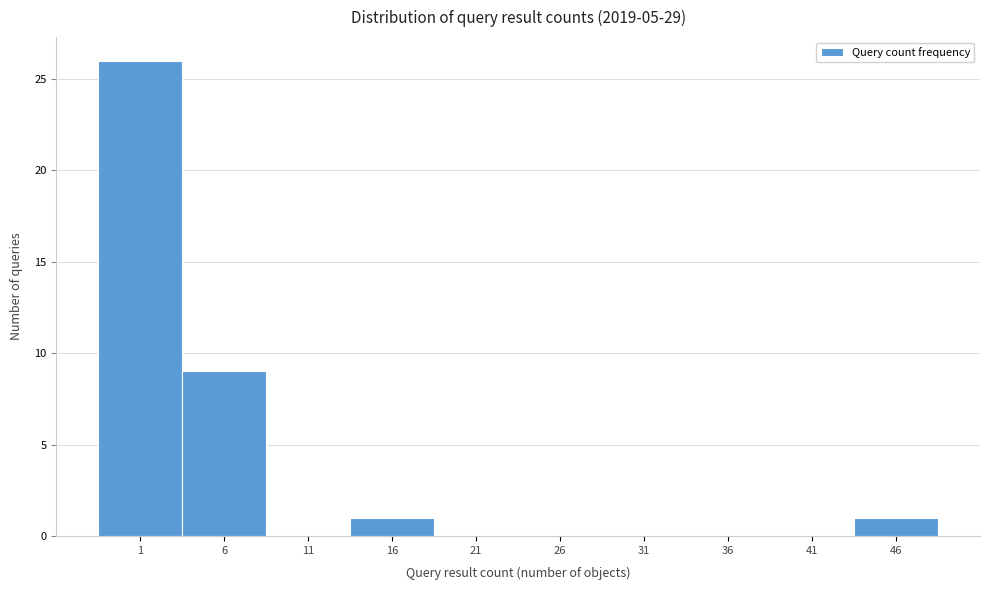

Reading left to right, list all the values displayed in this chart.

1=26	6=9	11=0	16=1	21=0	26=0	31=0	36=0	41=0	46=1